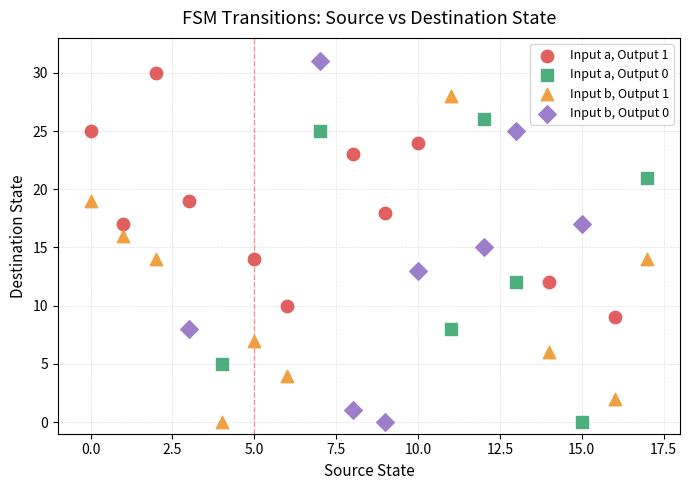

Which series contains the highest Y value?

Input b, Output 0